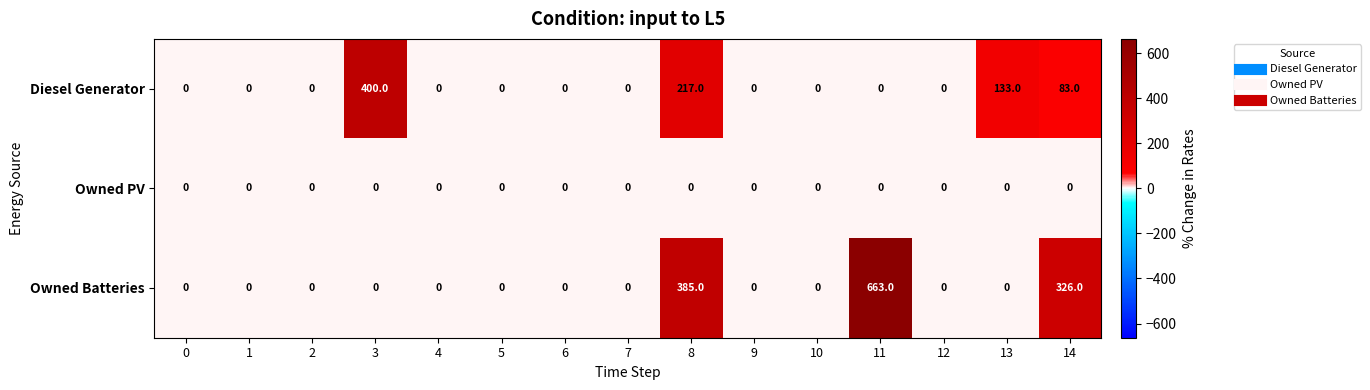

At how many categories does at least one series exceed 318?

4